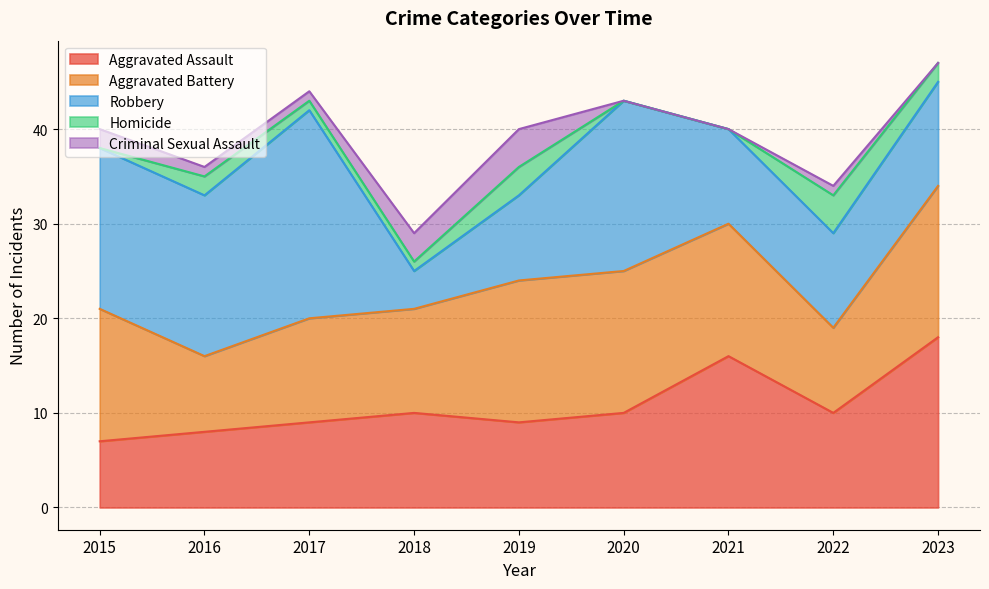

Is it true that Aggravated Battery equals 5 at 2023?

False